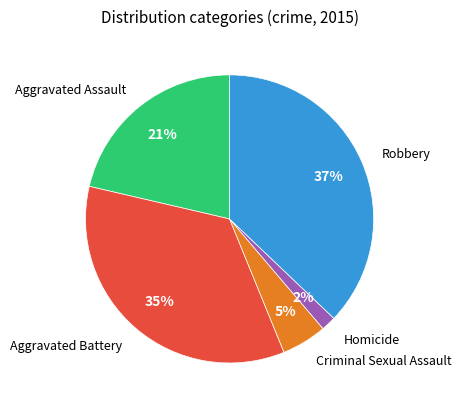

To the nearest percent, what is the average slice percentage?

20%